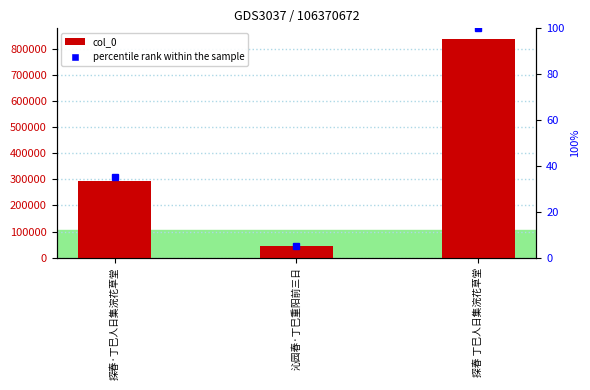

What is the difference between the second highest and minimum values?

249397